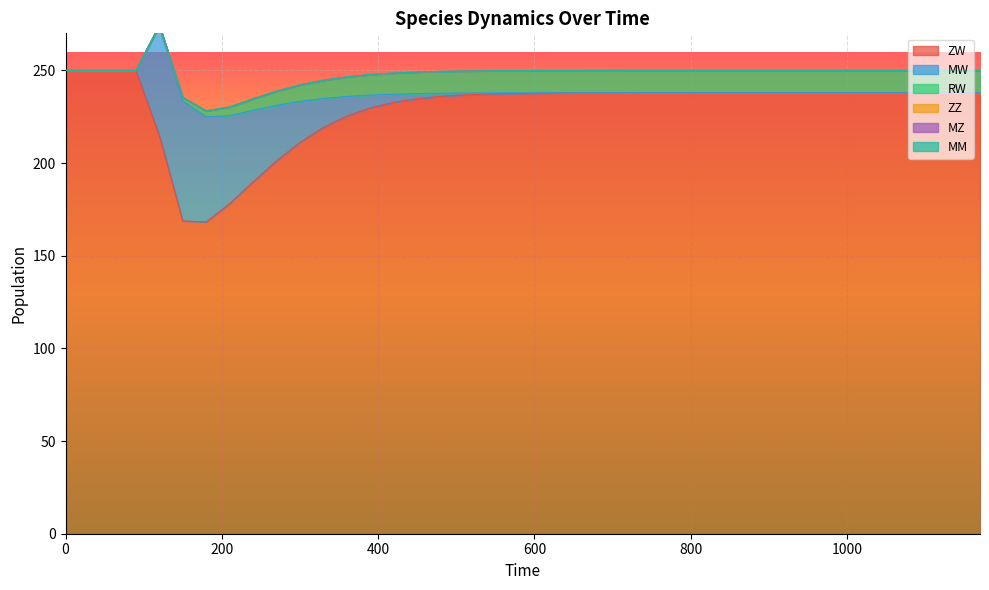

True or false: MM has more than 1 points higher than both neighbors.

False